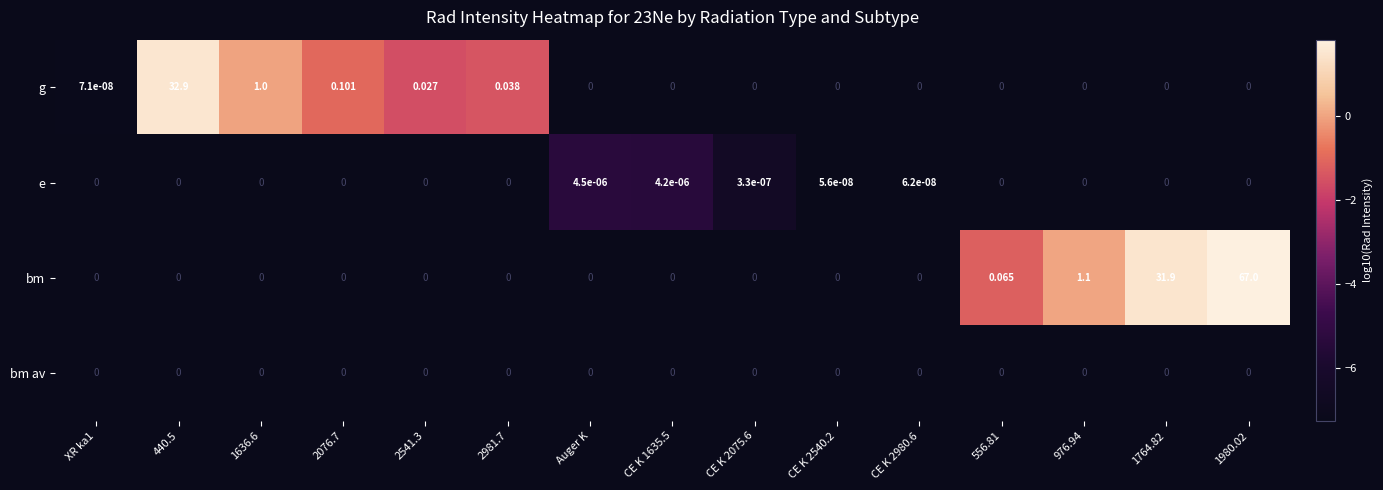

How many categories are shown in the chart?

15